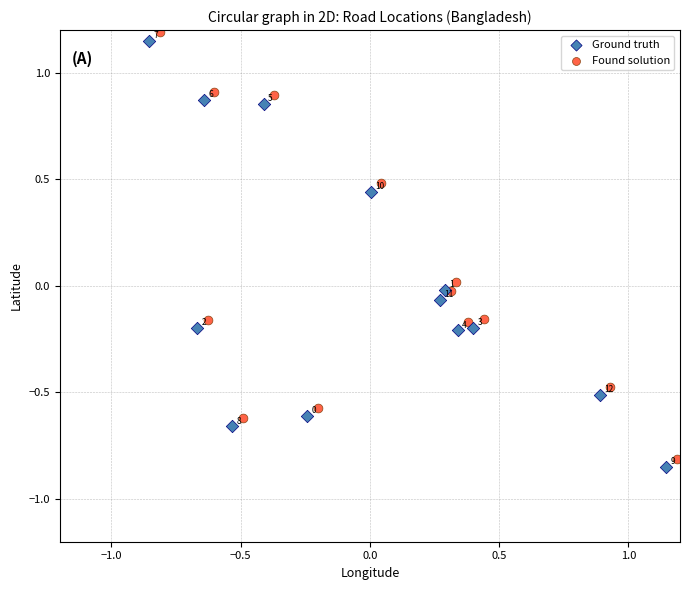

Which series reaches the maximum Y coordinate?

Found solution